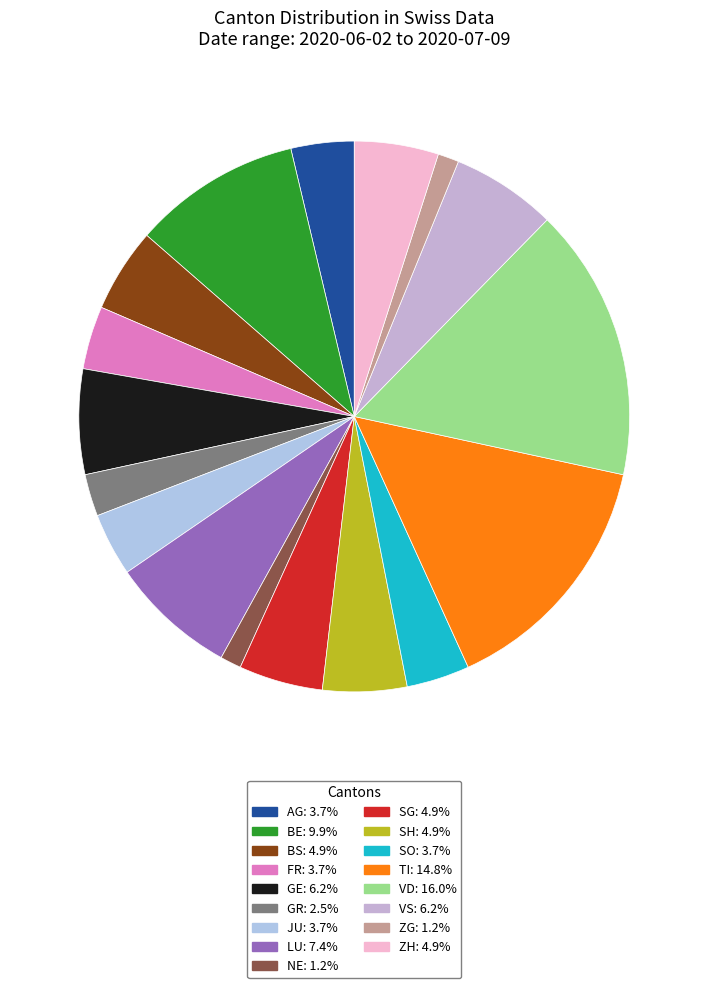

How many slices are in this pie chart?

17